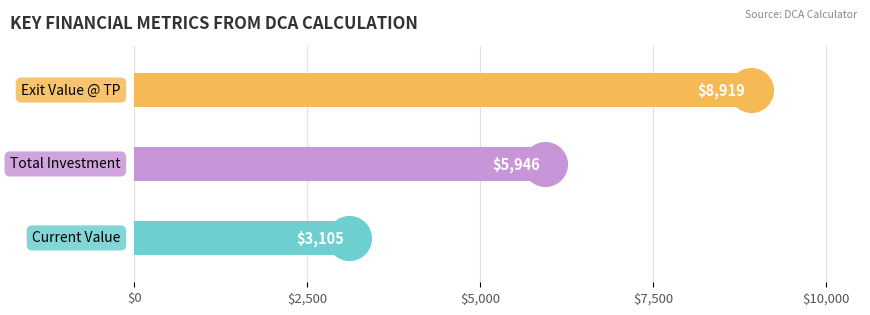

Between $0 and $5,000, which is larger?

$5,000